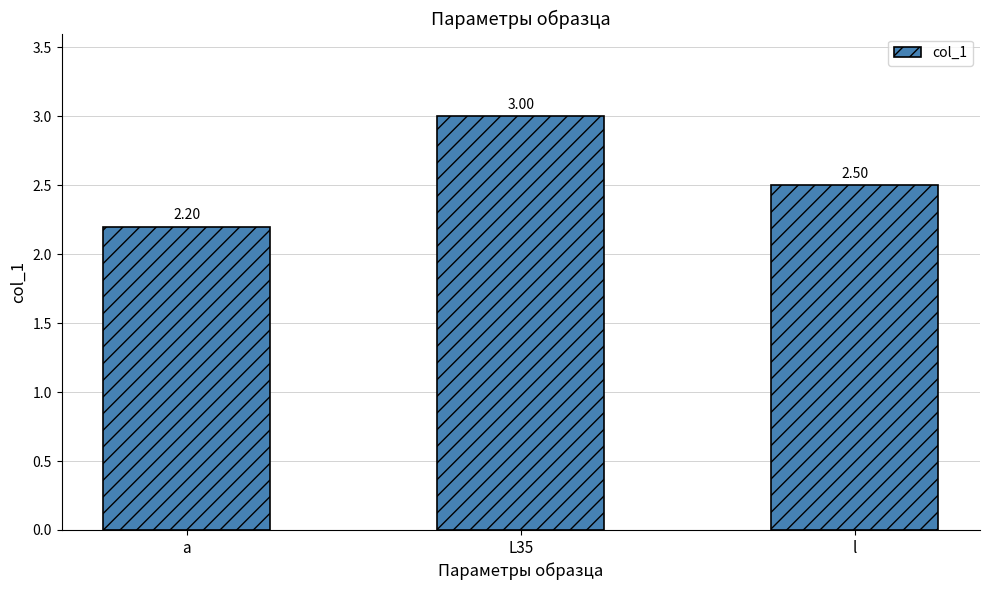

The value at a is 2.2. True or false?

True